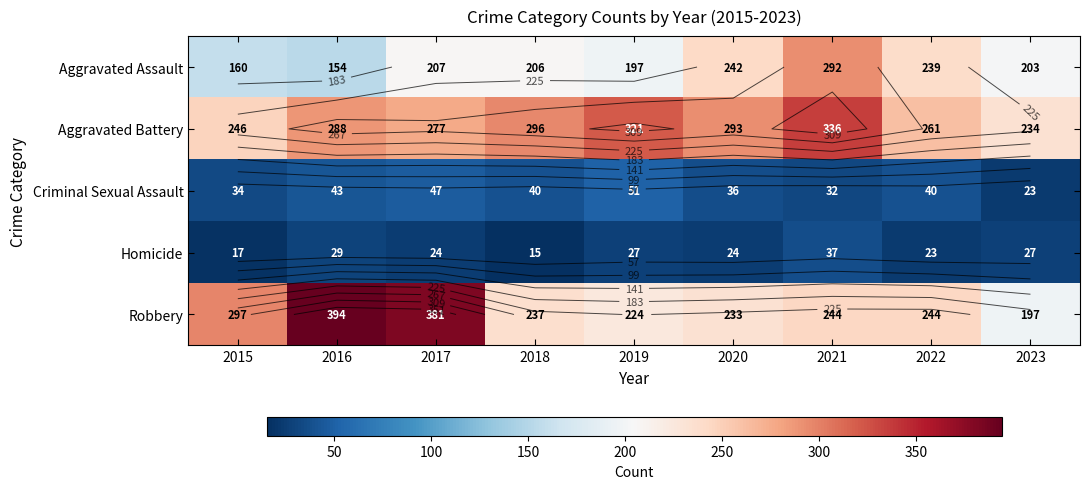

What value does the Robbery series have at 2015?

297